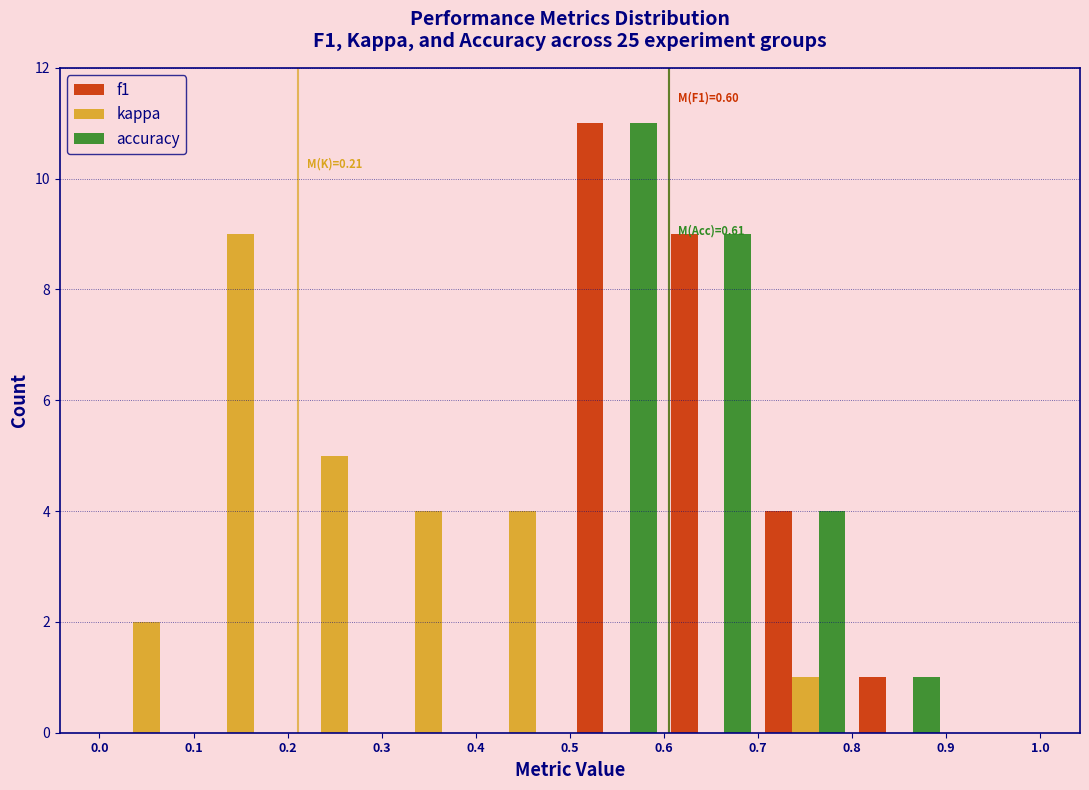

In the accuracy series, which range on the x-axis has the tallest bar?

0.5 to 0.6